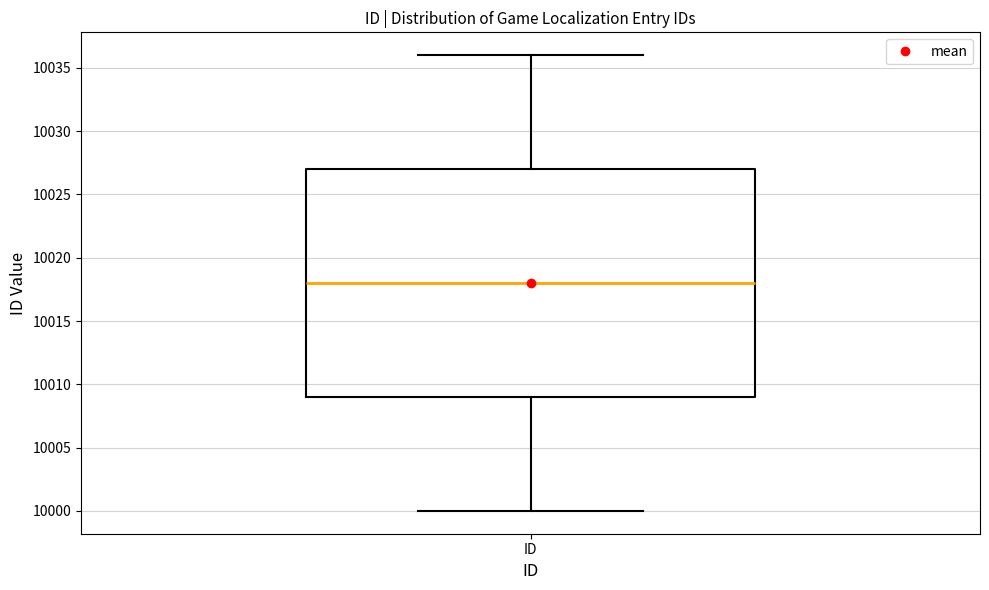

Read this box plot against the y-axis: the position of the median line, the range covered by the box, and the ends of both whiskers. The values are not printed on the chart, so give them approximately, as read against the axis.

median 10018, box 10009 to 10027, whiskers 10000 to 10036